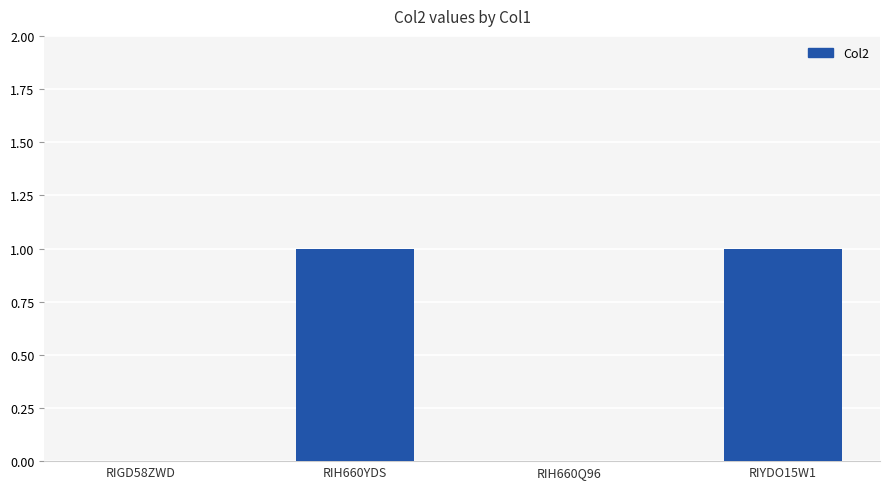

Between RIGD58ZWD and RIH660YDS, which is larger?

RIH660YDS